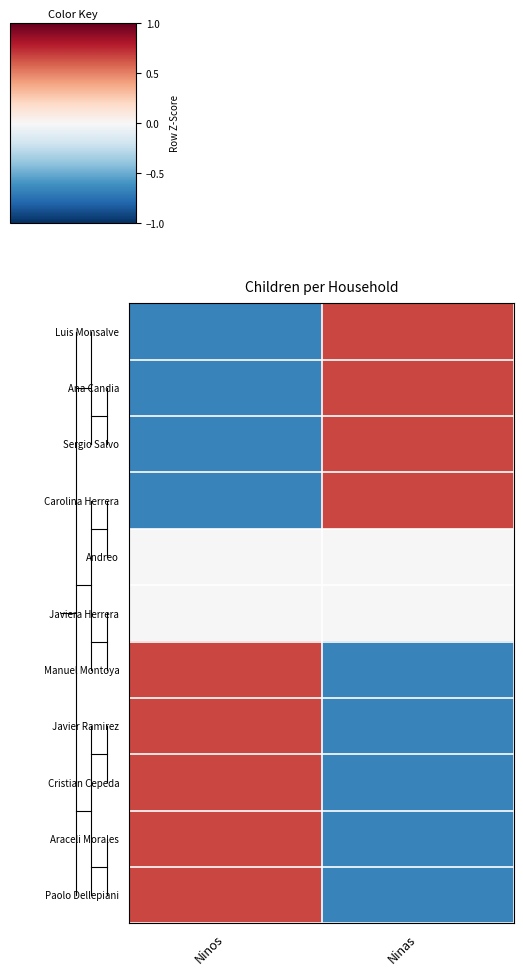

What is the maximum value shown in the chart?

1